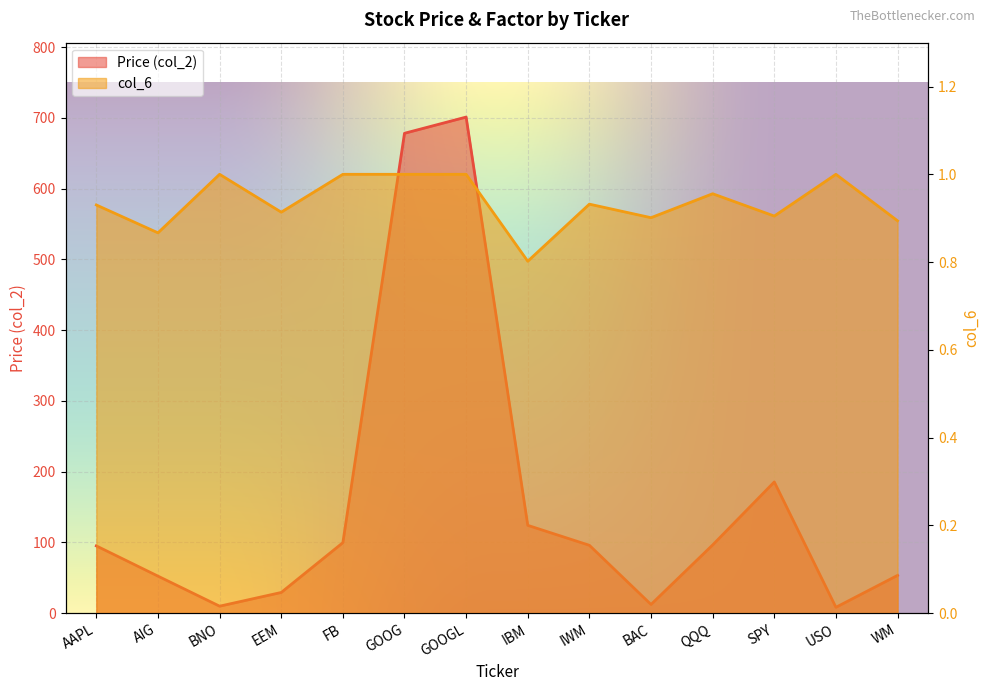

Is the value of Price (col_2) at WM greater than the value of col_6 at EEM?

Yes